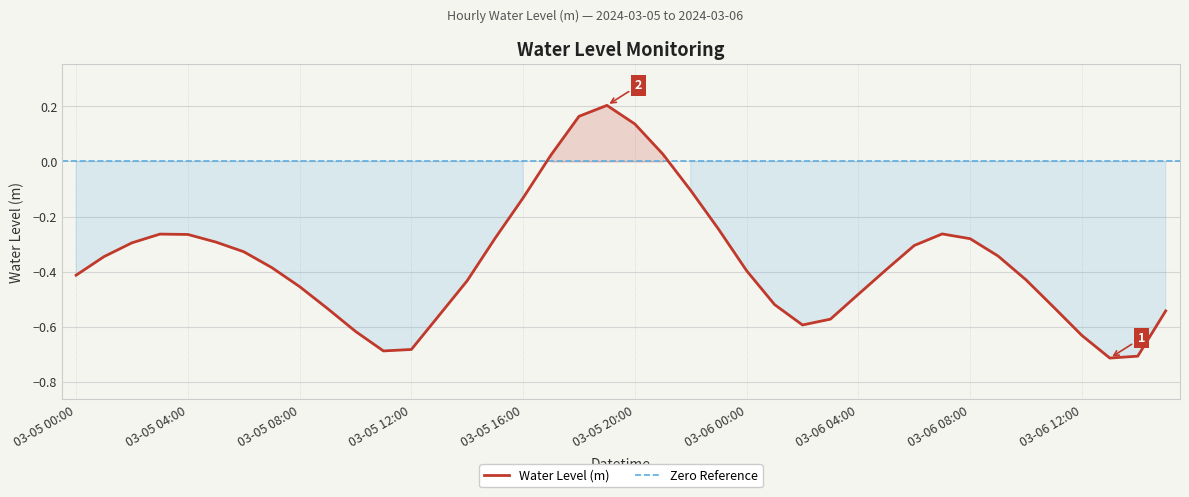

Rank the categories by value from highest to lowest.

2024-03-05 19:00, 2024-03-05 18:00, 2024-03-05 20:00, 2024-03-05 21:00, 2024-03-05 17:00, 2024-03-05 22:00, 2024-03-05 16:00, 2024-03-05 23:00, 2024-03-06 07:00, 2024-03-05 03:00, 2024-03-05 04:00, 2024-03-05 15:00, 2024-03-06 08:00, 2024-03-05 05:00, 2024-03-05 02:00, 2024-03-06 06:00, 2024-03-05 06:00, 2024-03-06 09:00, 2024-03-05 01:00, 2024-03-05 07:00, 2024-03-06 05:00, 2024-03-06 00:00, 2024-03-05 00:00, 2024-03-06 10:00, 2024-03-05 14:00, 2024-03-05 08:00, 2024-03-06 04:00, 2024-03-06 01:00, 2024-03-06 11:00, 2024-03-05 09:00, 2024-03-06 15:00, 2024-03-05 13:00, 2024-03-06 03:00, 2024-03-06 02:00, 2024-03-05 10:00, 2024-03-06 12:00, 2024-03-05 12:00, 2024-03-05 11:00, 2024-03-06 14:00, 2024-03-06 13:00